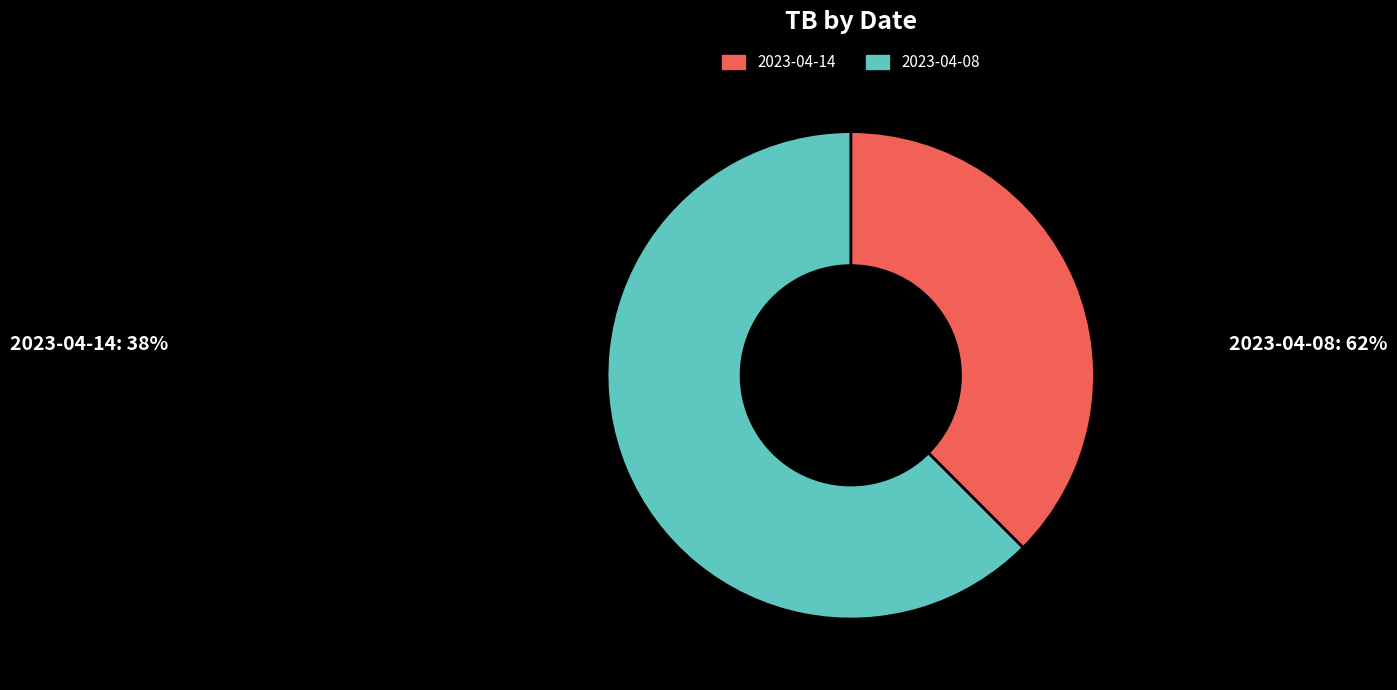

True or false: 2023-04-14 accounts for 38% of the total.

True